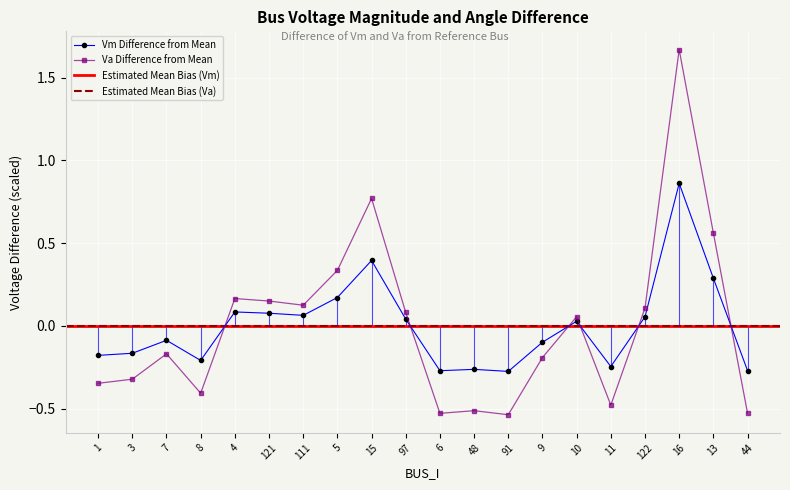

Reading right to left, transcribe all the data shown in this chart.

Vm: 44=-0.3	13=0.3	16=0.9	122=0.1	11=-0.2	10=0.0	9=-0.1	91=-0.3	48=-0.3	6=-0.3	97=0.0	15=0.4	5=0.2	111=0.1	121=0.1	4=0.1	8=-0.2	7=-0.1	3=-0.2	1=-0.2
Va: 44=-0.5	13=0.6	16=1.7	122=0.1	11=-0.5	10=0.1	9=-0.2	91=-0.5	48=-0.5	6=-0.5	97=0.1	15=0.8	5=0.3	111=0.1	121=0.2	4=0.2	8=-0.4	7=-0.2	3=-0.3	1=-0.3